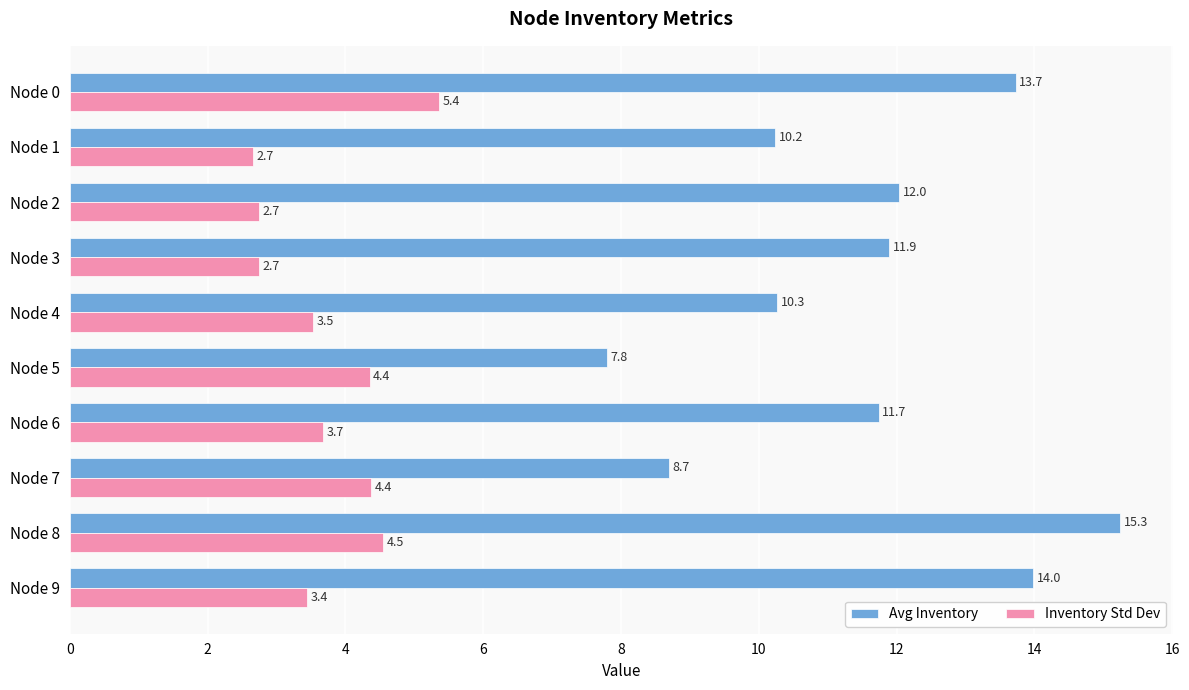

What is the total value across all series at Node 7?

13.1